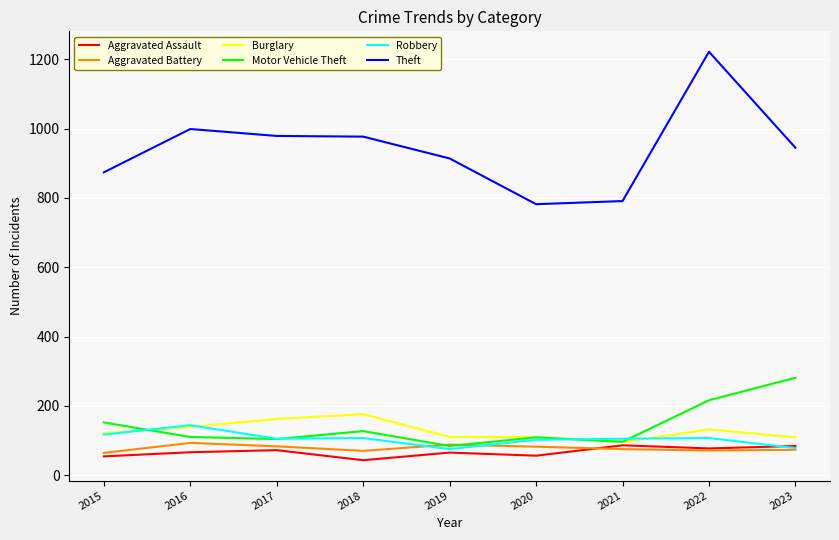

How many values in the Burglary series are below 121?

4